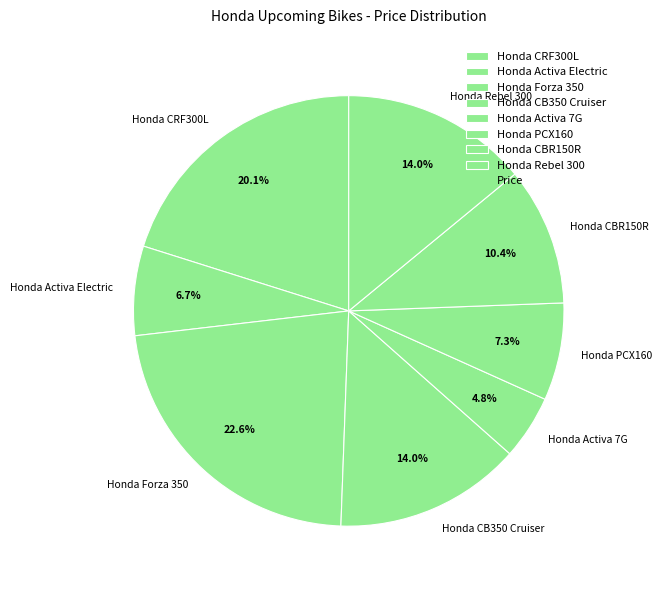

Is Honda Rebel 300 the majority of the pie?

No